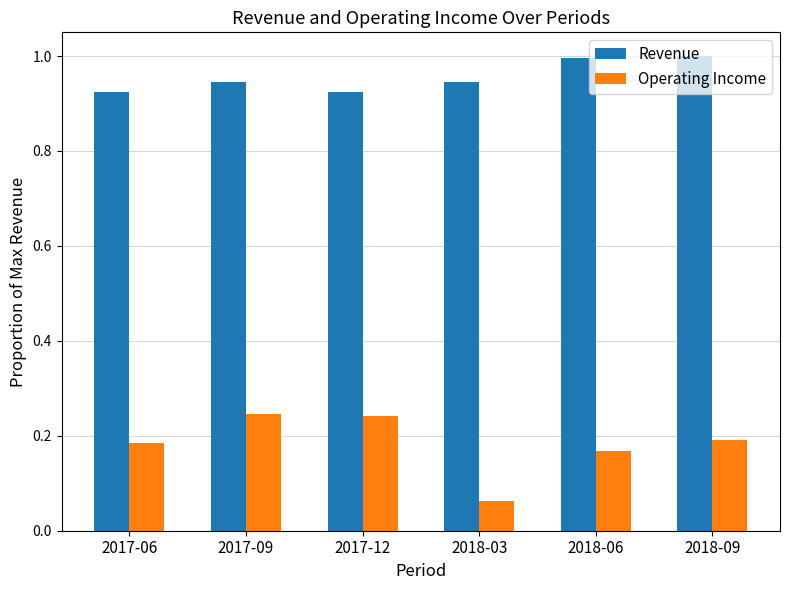

What is the average value of the Revenue series?

1.0